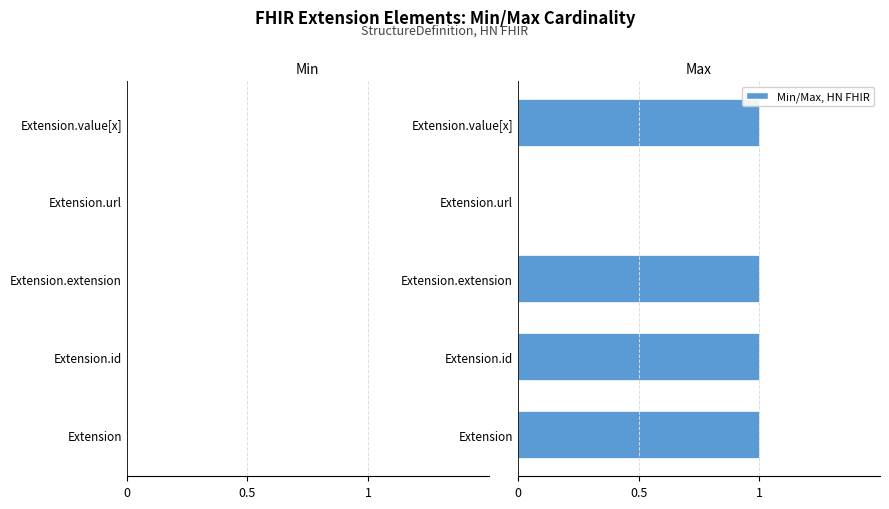

What is the sum of all values?

4